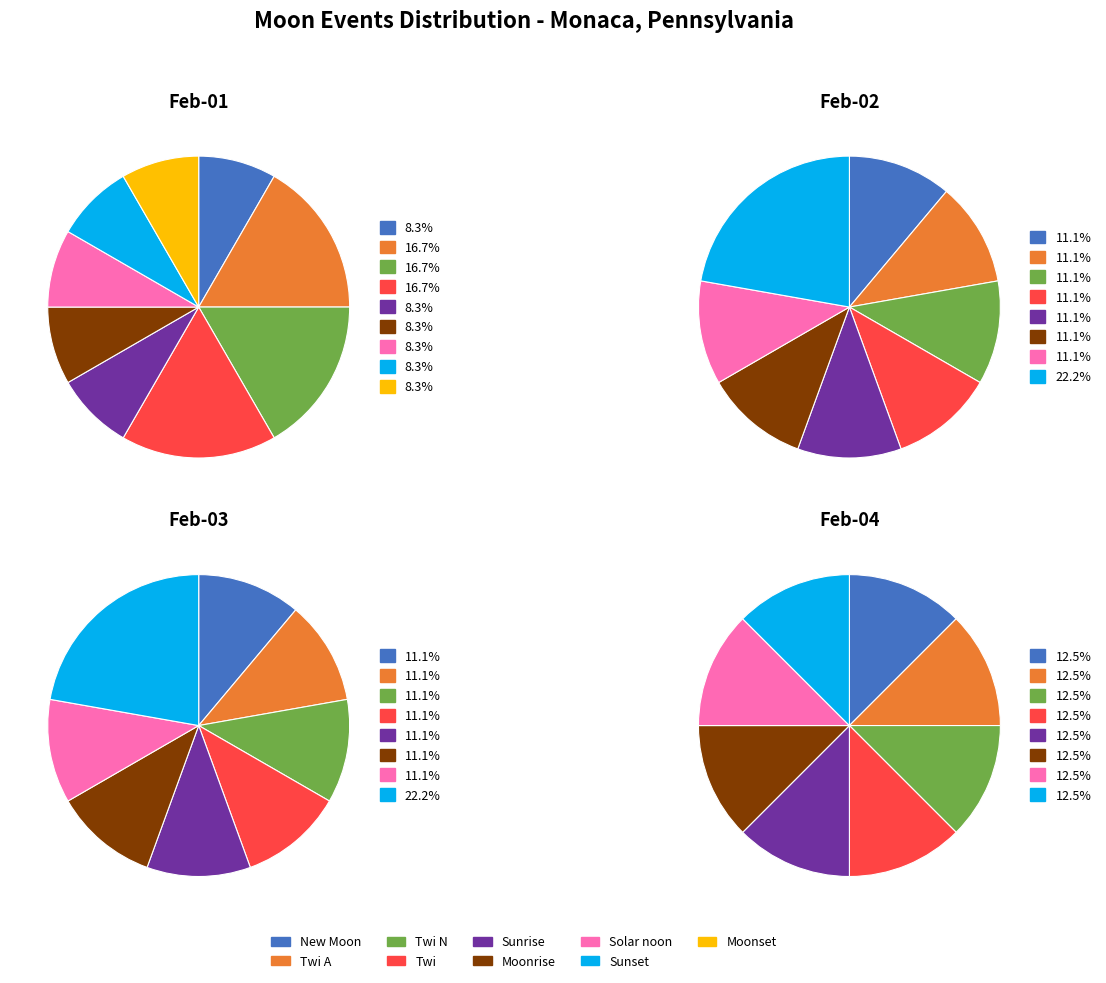

True or false: Sunset accounts for 8% of the total.

True